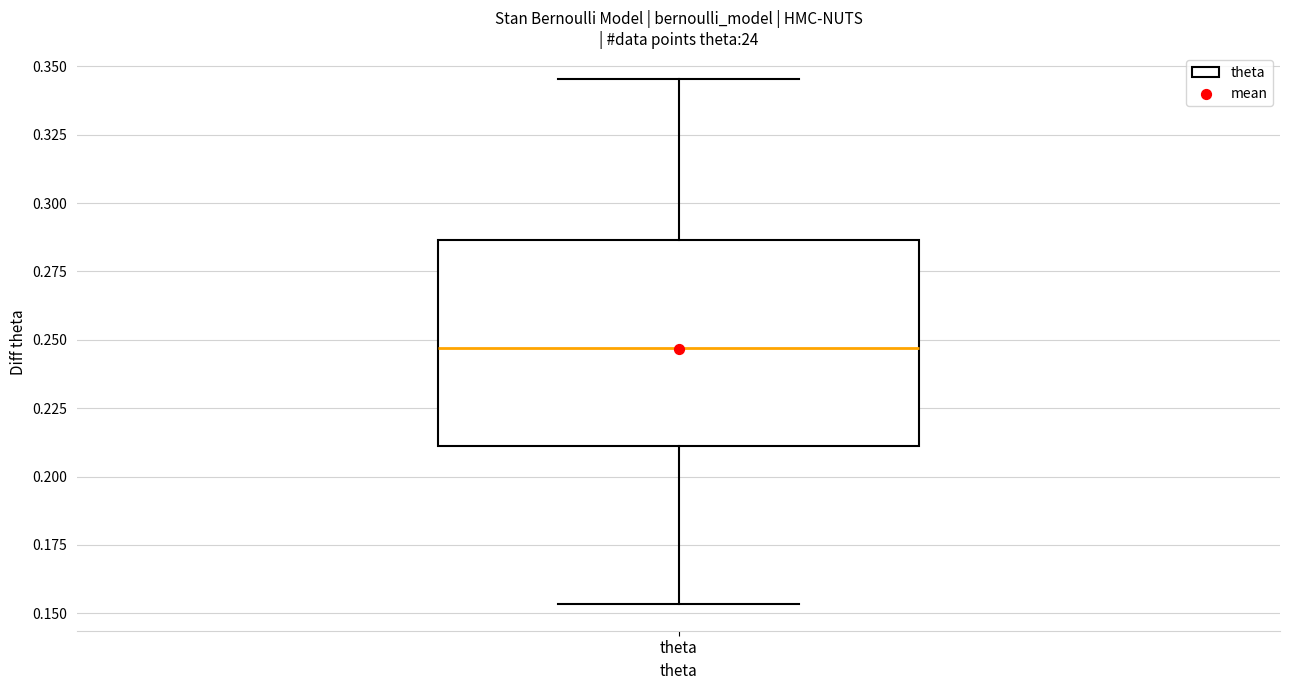

Where does the upper whisker of the box for theta end on the y-axis? The values are not printed on the chart, so give them approximately, as read against the axis.

0.345